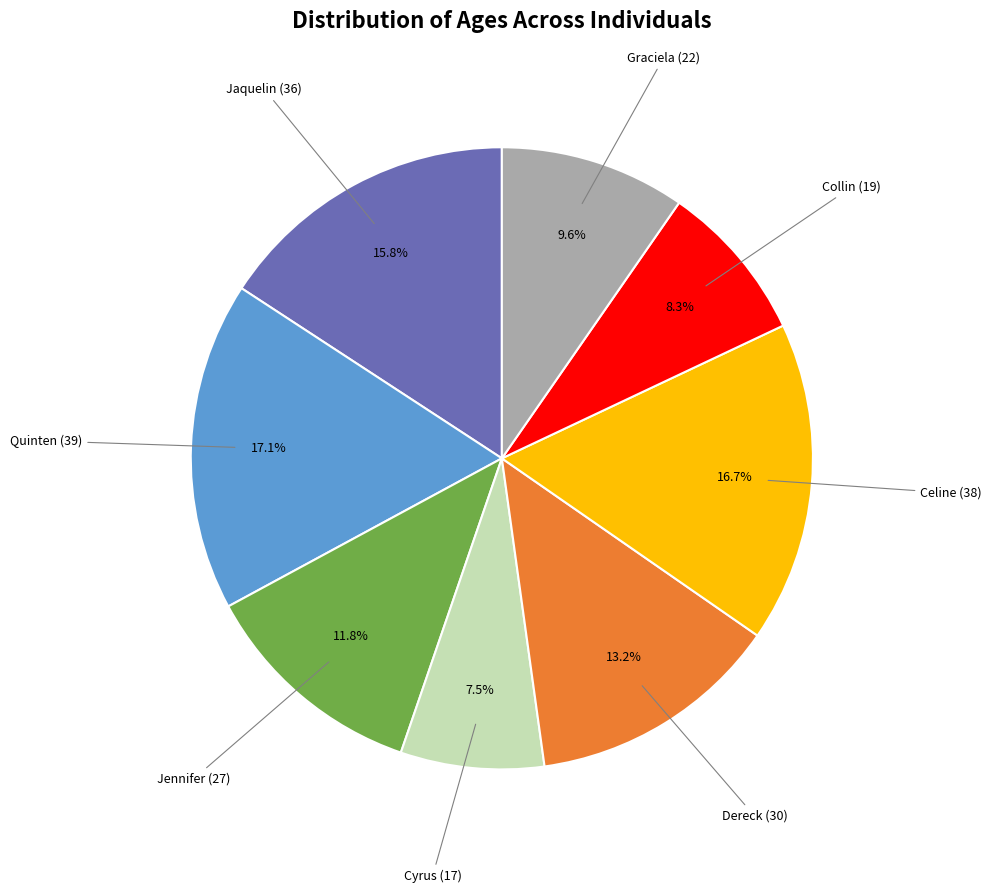

Does any single category account for the majority?

No